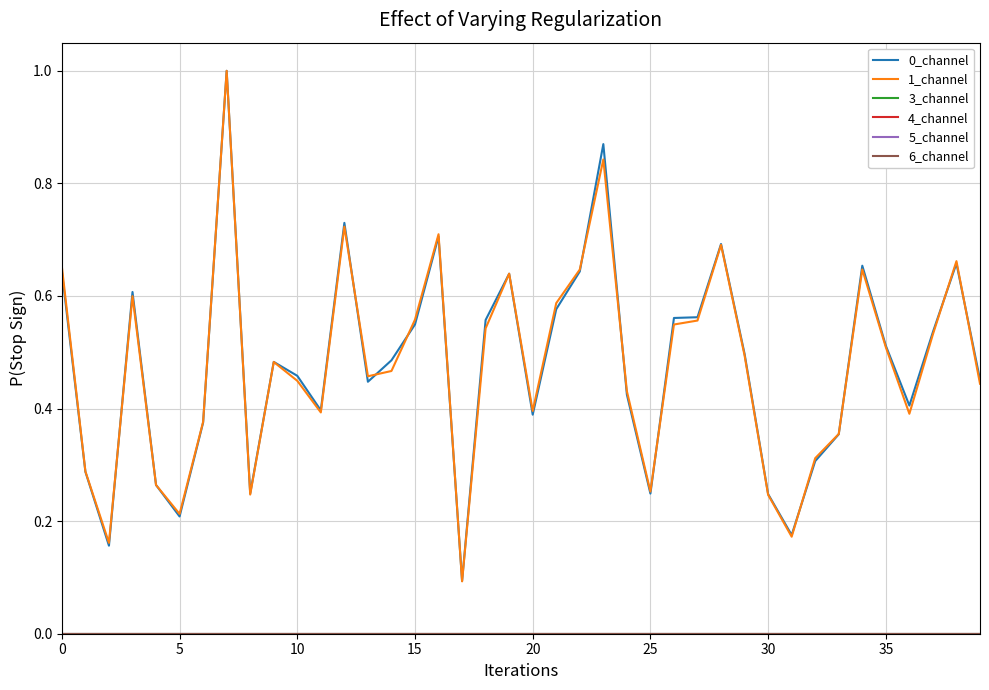

What is the maximum value shown in the chart?

1.0